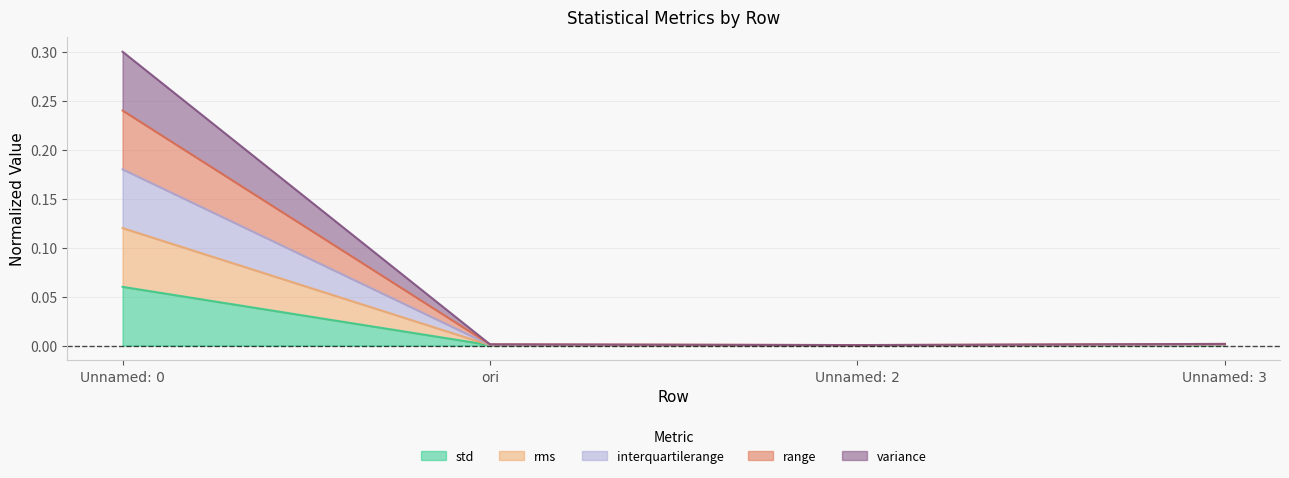

True or false: interquartilerange has a value of 0.1 at Unnamed: 0.

False